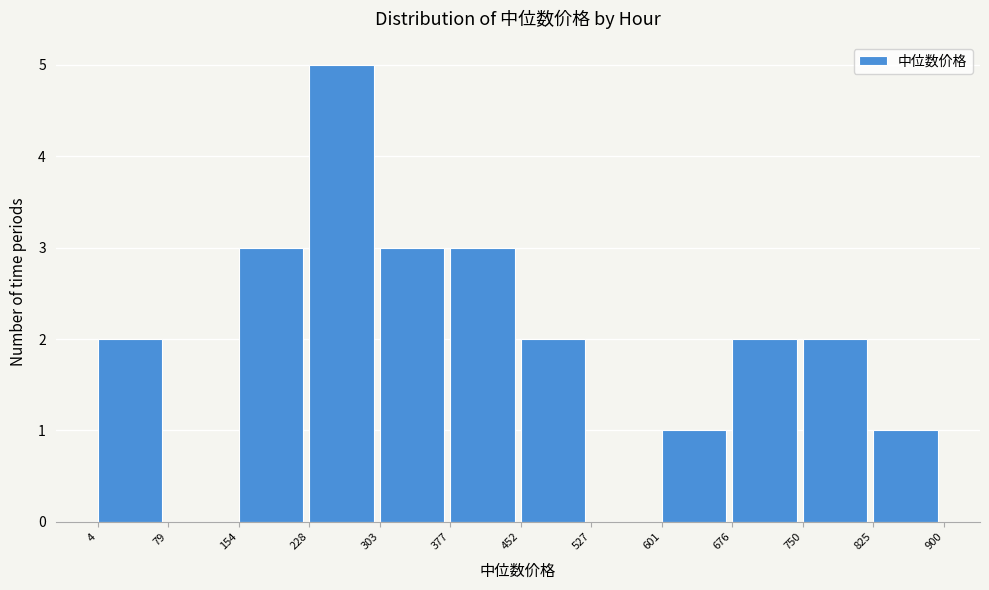

Reading left to right, transcribe this chart: for each bar, give the range it covers on the x-axis and its height. The values are not printed on the chart, so give them approximately, as read against the axis.

4 to 79: 2
79 to 154: 0
154 to 228: 3
228 to 303: 5
303 to 377: 3
377 to 452: 3
452 to 527: 2
527 to 601: 0
601 to 676: 1
676 to 750: 2
750 to 825: 2
825 to 900: 1